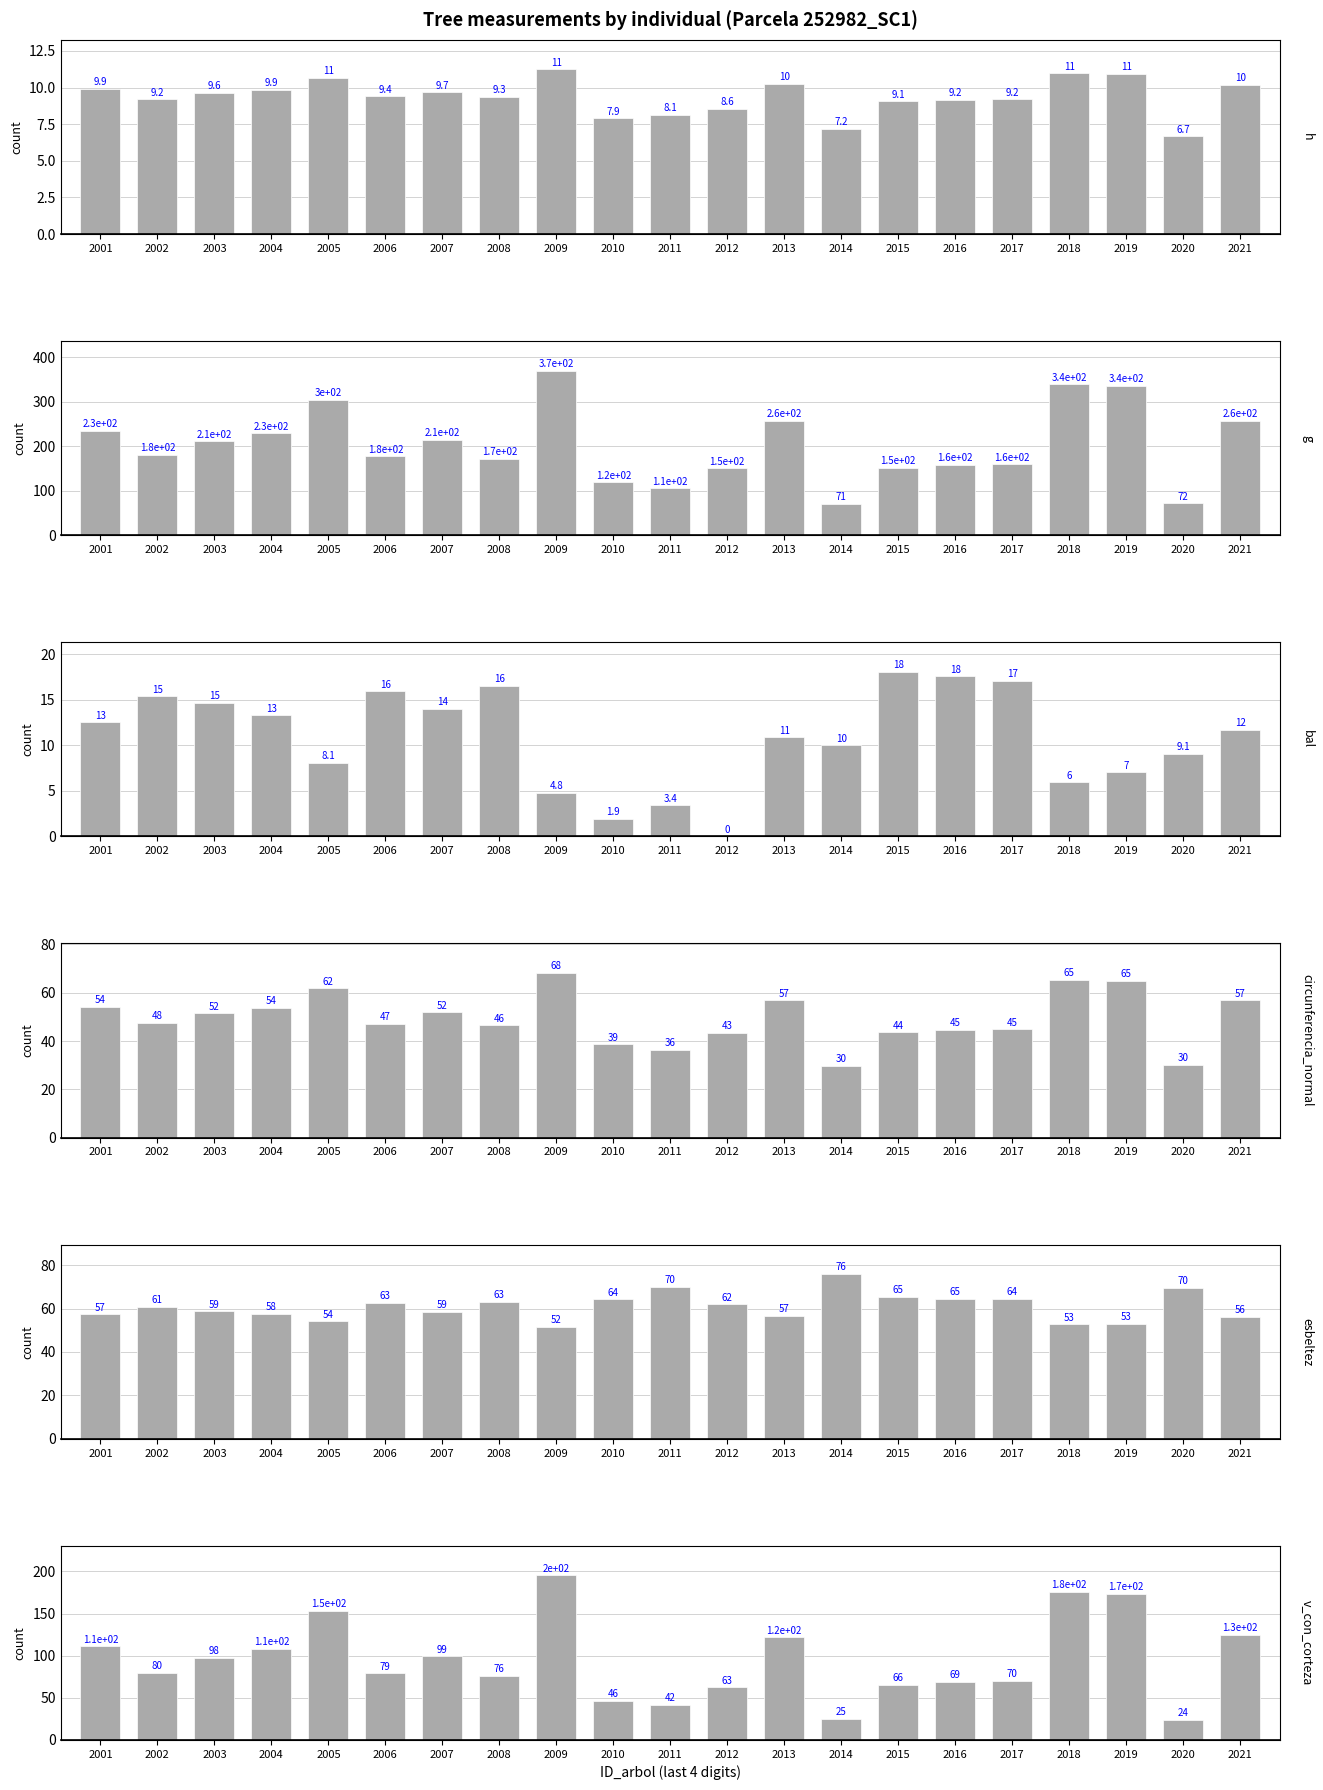

Reading left to right, transcribe all the data shown in this chart.

h: 9.9	9.2	9.6	9.9	10.7	9.4	9.7	9.3	11.2	7.9	8.1	8.6	10.2	7.2	9.1	9.2	9.2	11.0	10.9	6.7	10.2
g: 234.7	180.4	211.1	229.5	304.5	177.2	214.3	172.1	370.1	118.9	105.5	150.2	258.0	70.6	151.5	158.6	159.8	339.1	336.3	71.9	257.9
bal: 12.5	15.4	14.7	13.3	8.1	15.9	14.0	16.5	4.8	1.9	3.4	0.0	10.9	10.0	18.1	17.6	17.0	6.0	7.0	9.1	11.7
circunferencia_normal: 54.3	47.6	51.5	53.7	61.9	47.2	51.9	46.5	68.2	38.6	36.4	43.5	56.9	29.8	43.6	44.6	44.8	65.3	65.0	30.1	56.9
esbeltez: 57.4	60.7	58.7	57.7	54.1	62.7	58.5	63.2	51.7	64.3	70.0	61.9	56.5	75.8	65.3	64.5	64.4	52.8	52.9	69.7	56.2
v_con_corteza: 111.2	80.1	97.5	108.2	153.6	78.9	99.3	76.3	195.5	46.2	41.9	62.6	121.9	25.5	65.7	69.3	69.9	175.5	173.7	24.0	125.1